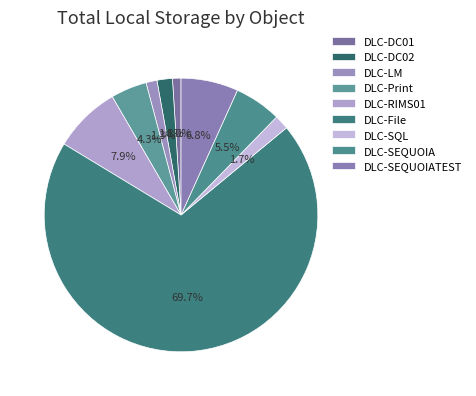

Count the number of slices in the pie.

9